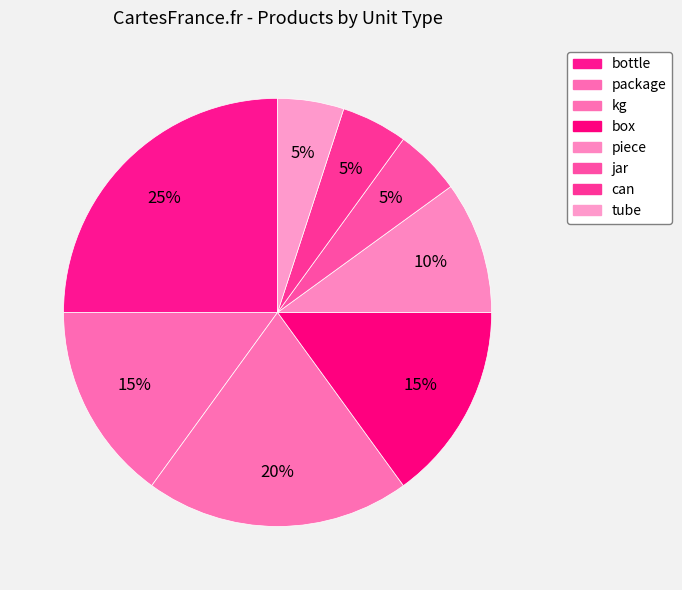

Between jar and kg, which is larger?

kg